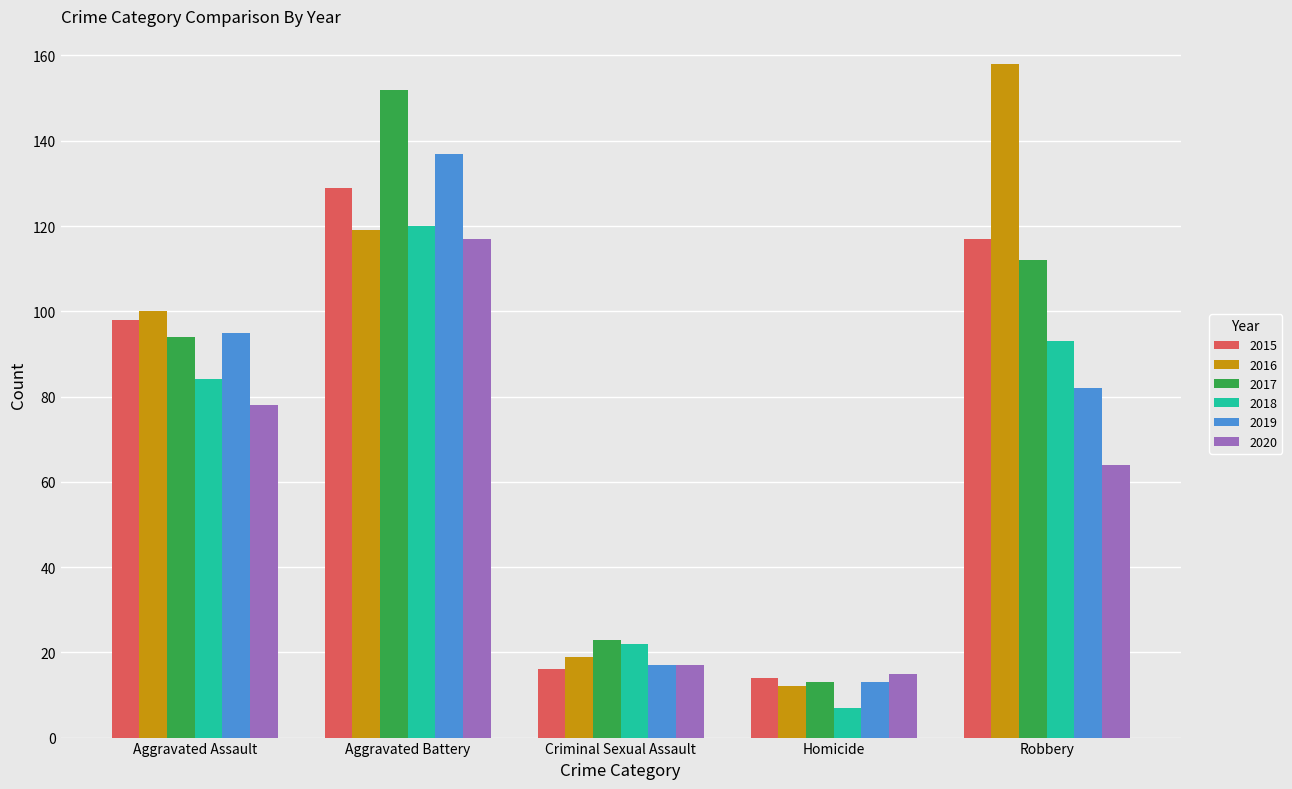

Which series has the largest range (max minus min)?

2016